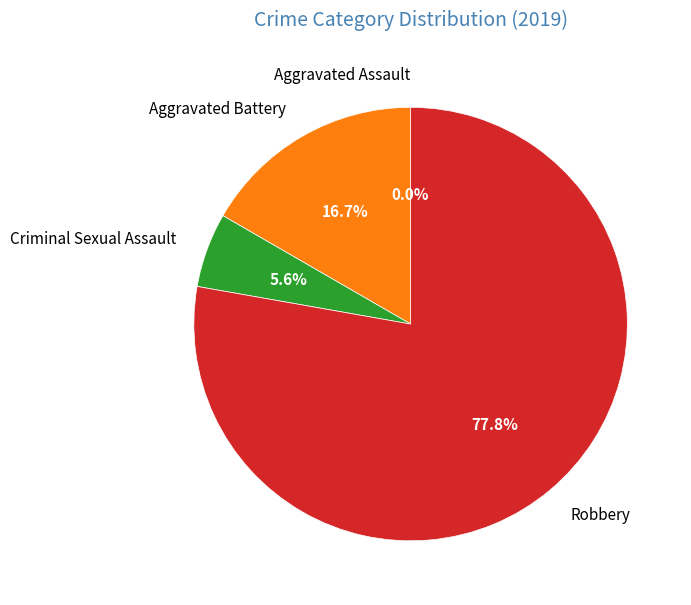

How many slices are in this pie chart?

4